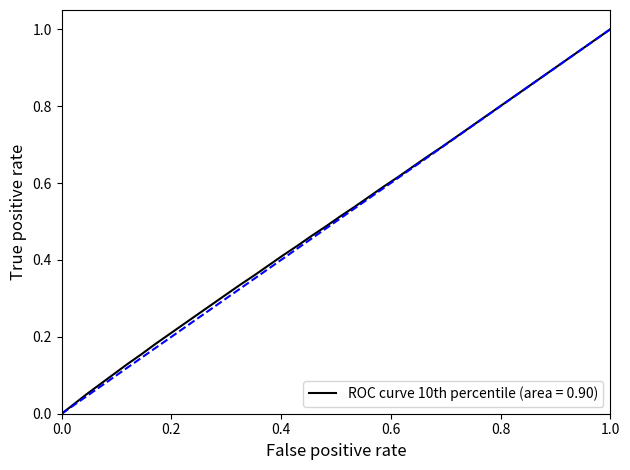

What is the sum of all values?

20.0